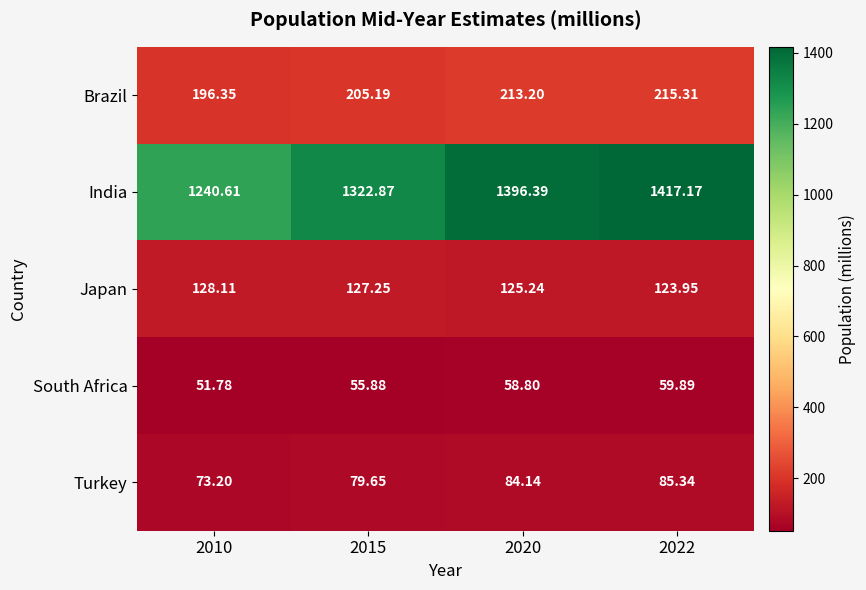

Rank the series by their maximum value, from highest to lowest.

India, Brazil, Japan, Turkey, South Africa